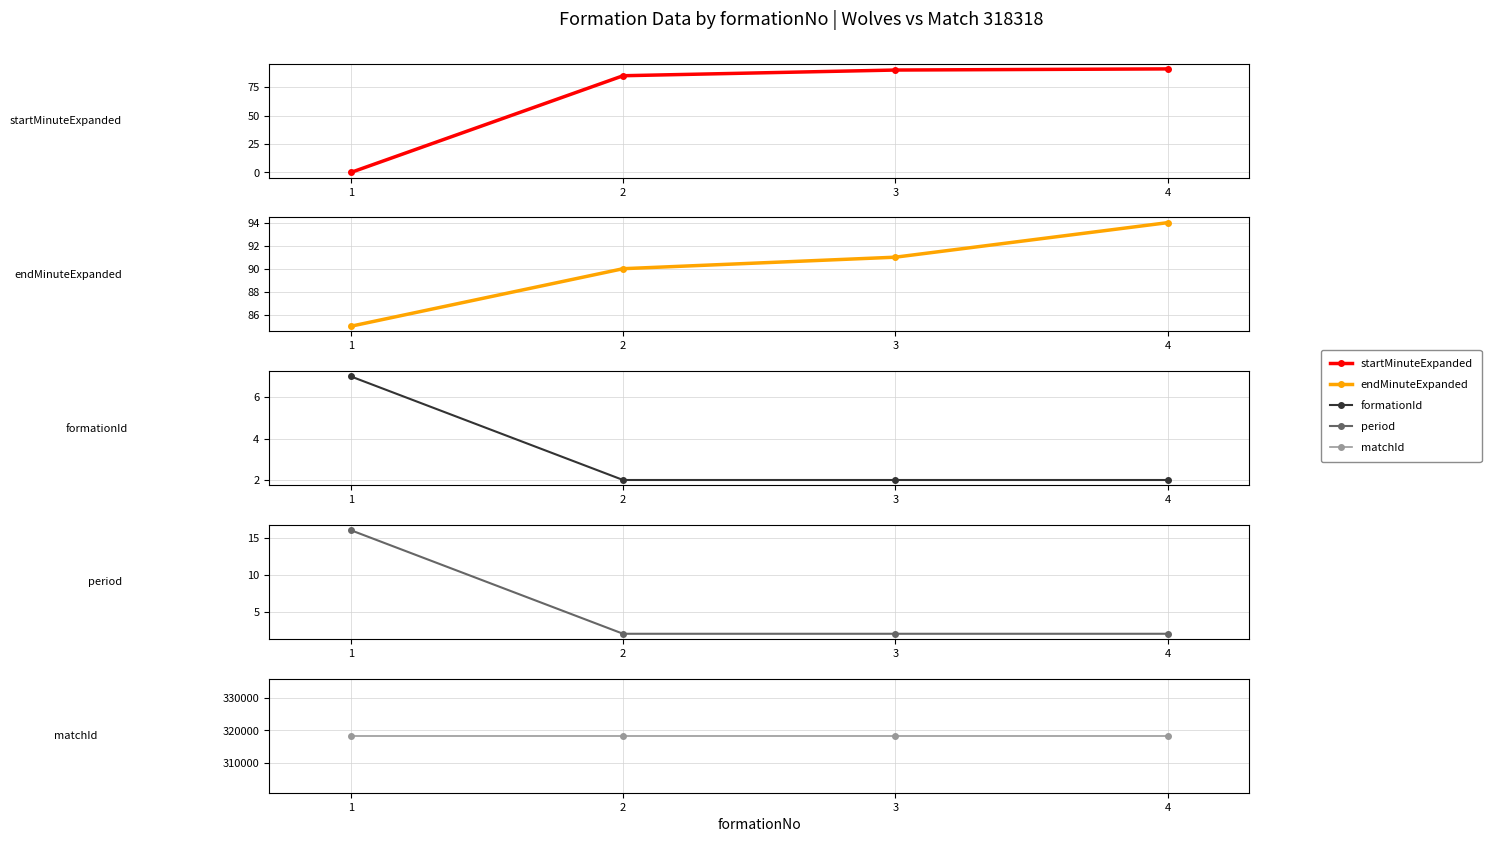

What is the sum of all period values?

22